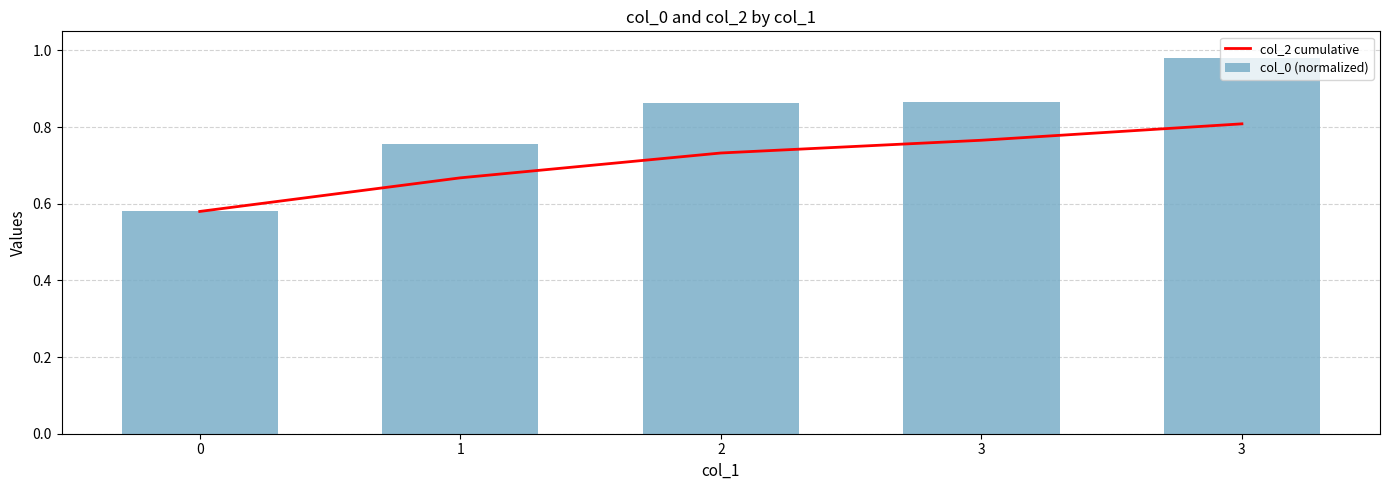

At which category does the chart reach its peak across all series?

3